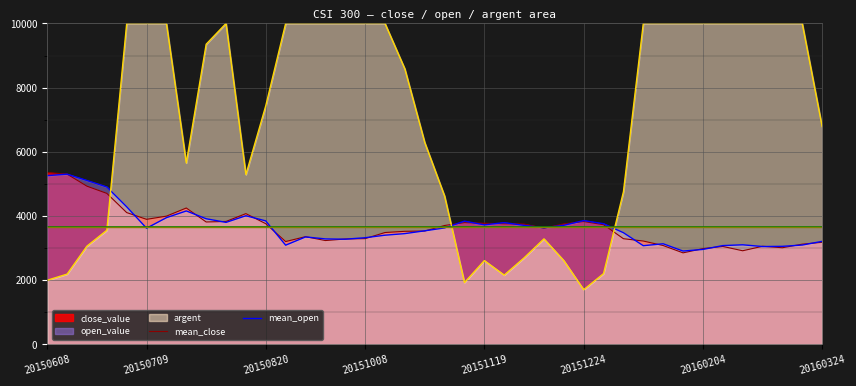

True or false: argent and open_value cross at least once.

True